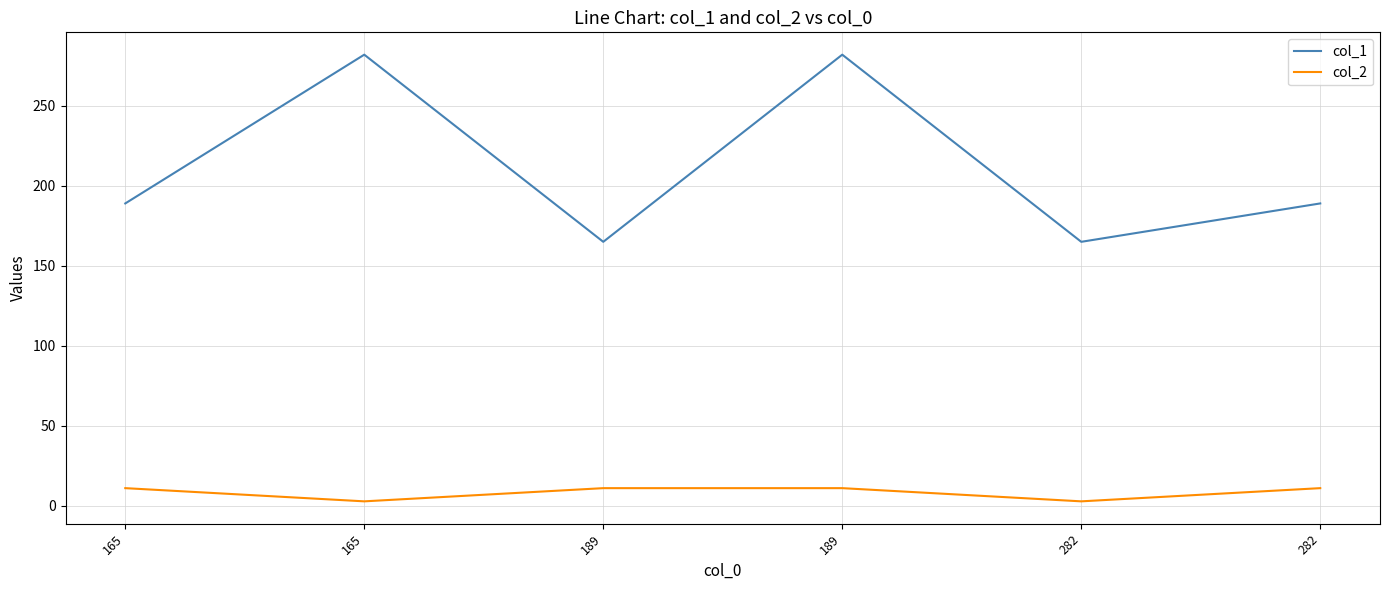

Between 282 and 189, which is larger?

189